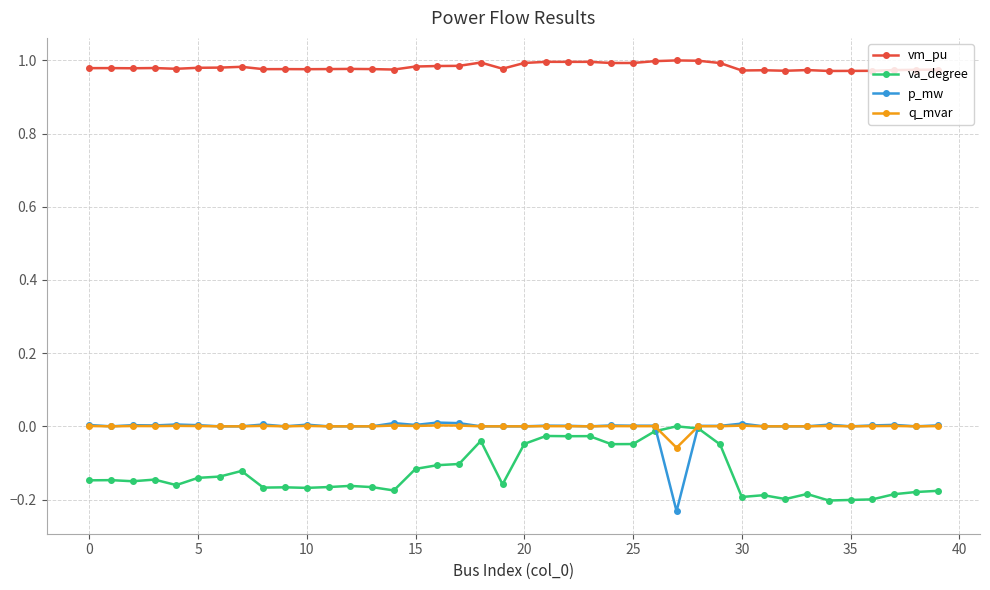

True or false: q_mvar has more than 0 points higher than both neighbors.

True